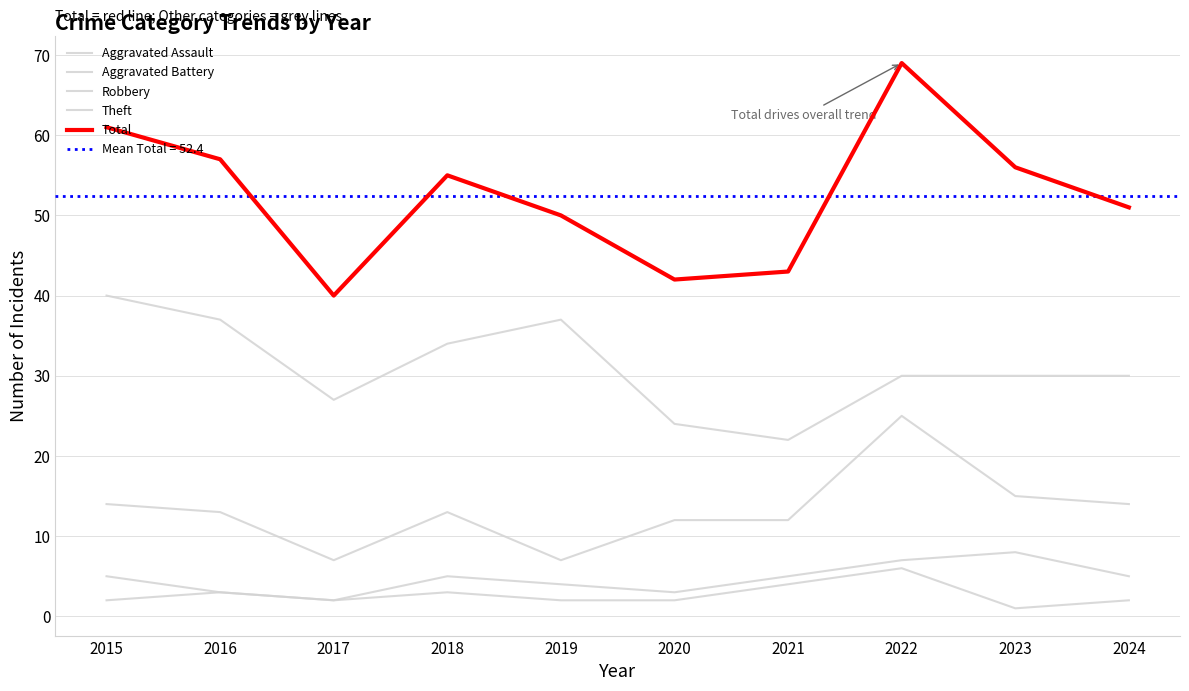

Rank the series at 2024 from lowest to highest value.

Aggravated Assault, Aggravated Battery, Robbery, Theft, Total